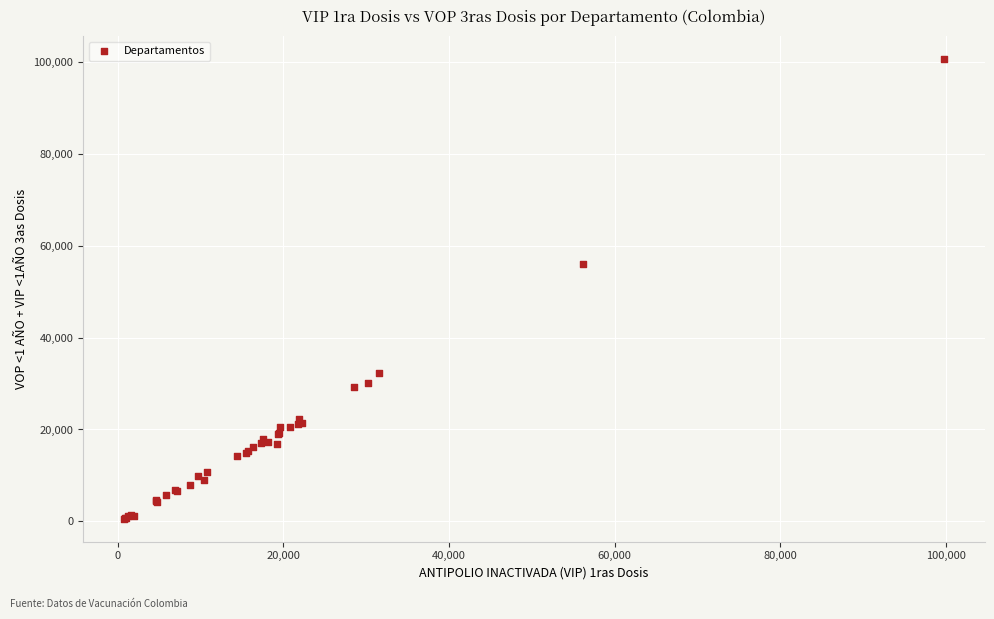

What Y value in the scatter plot is closest to 50560?

55938